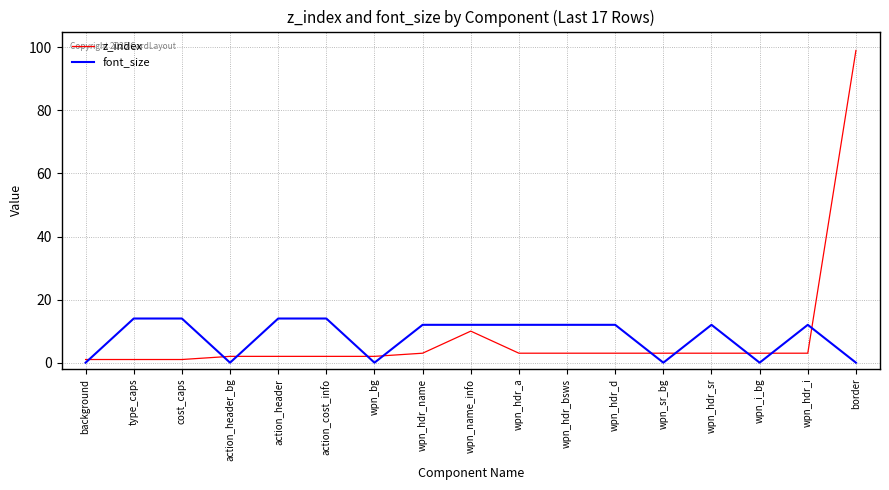

True or false: z_index has a value of 136 at border.

False